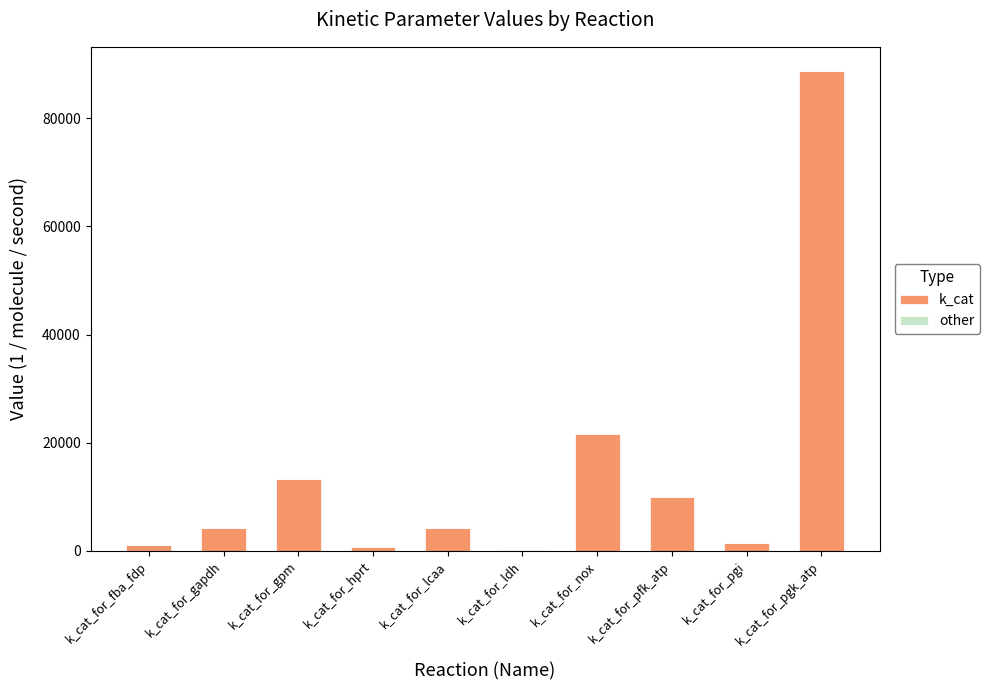

At which category is the sum across all series the highest?

k_cat_for_pgk_atp